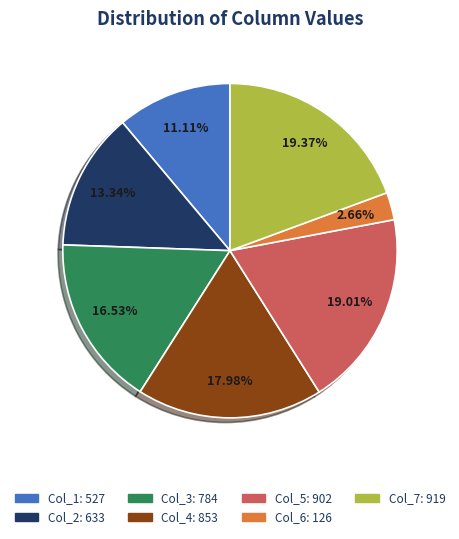

Does any single category account for the majority?

No